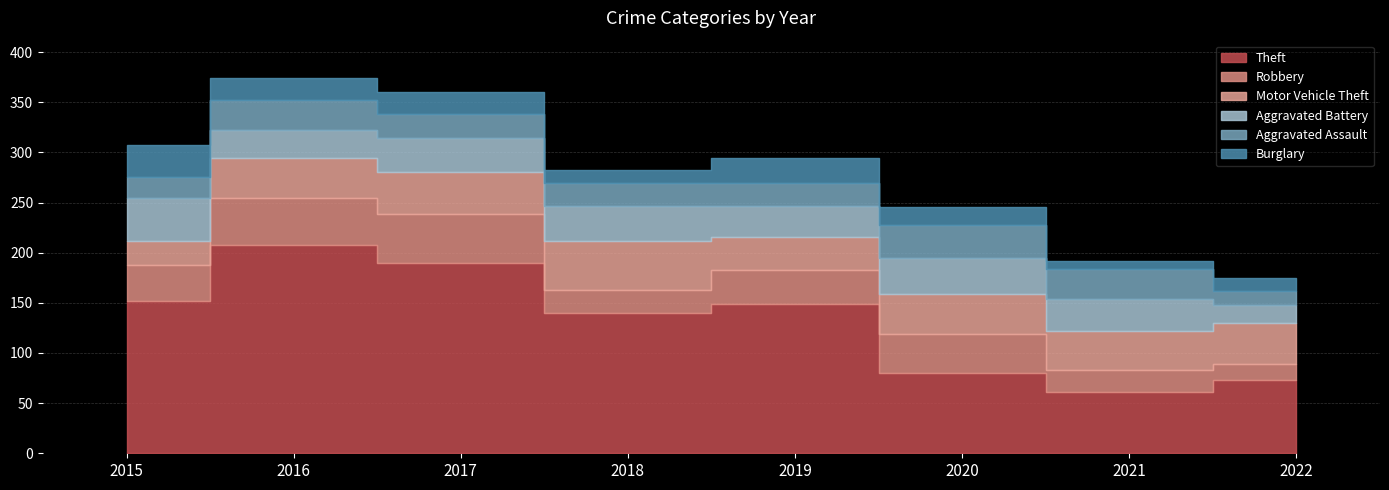

What is the maximum value for Aggravated Assault?

33